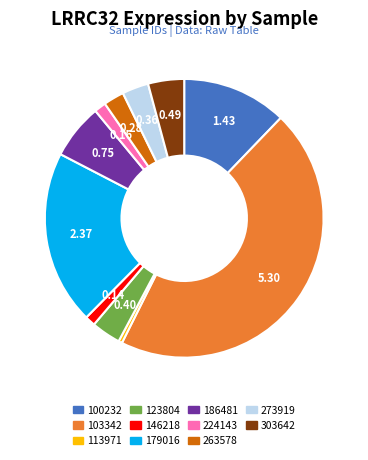

Does any single category account for the majority?

No